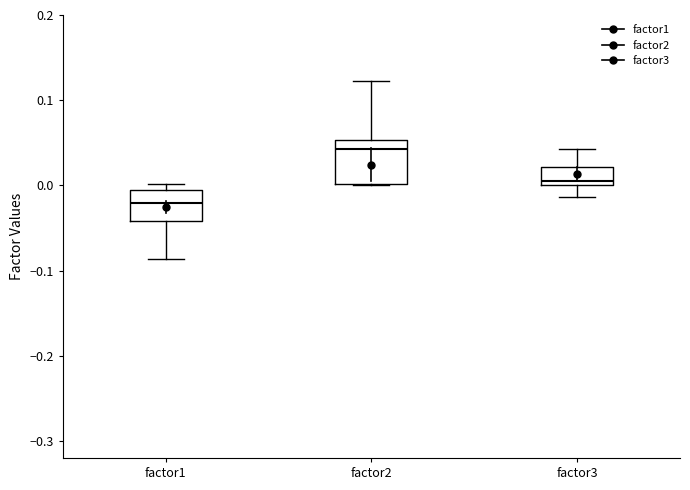

Reading left to right, read every box against the y-axis: the position of its median line, the range the box covers, and the ends of its whiskers. The values are not printed on the chart, so give them approximately, as read against the axis.

factor1: median -0.02, box -0.04 to -0.01, whiskers -0.09 to 0.00
factor2: median 0.04, box 0.00 to 0.05, whiskers 0.00 to 0.12
factor3: median 0.01, box 0.00 to 0.02, whiskers -0.01 to 0.04